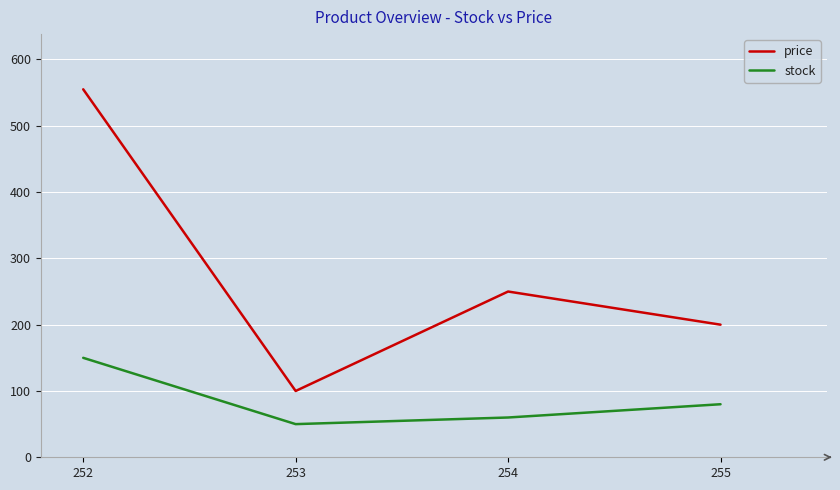

The stock series shows 80 at 255. True or false?

True